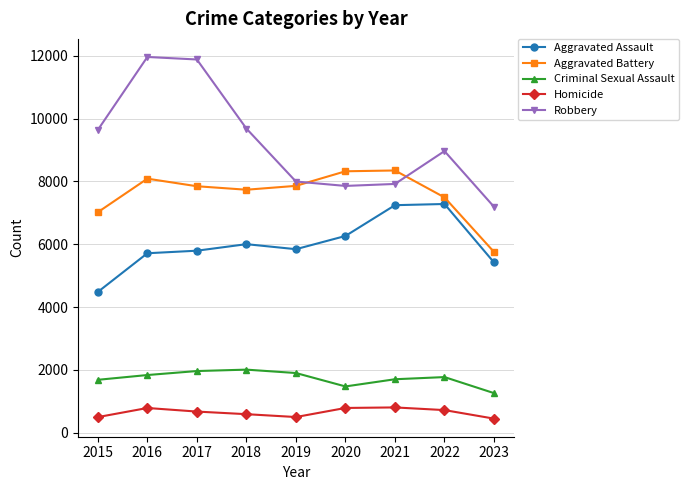

How many values in the Criminal Sexual Assault series are below 1770?

4